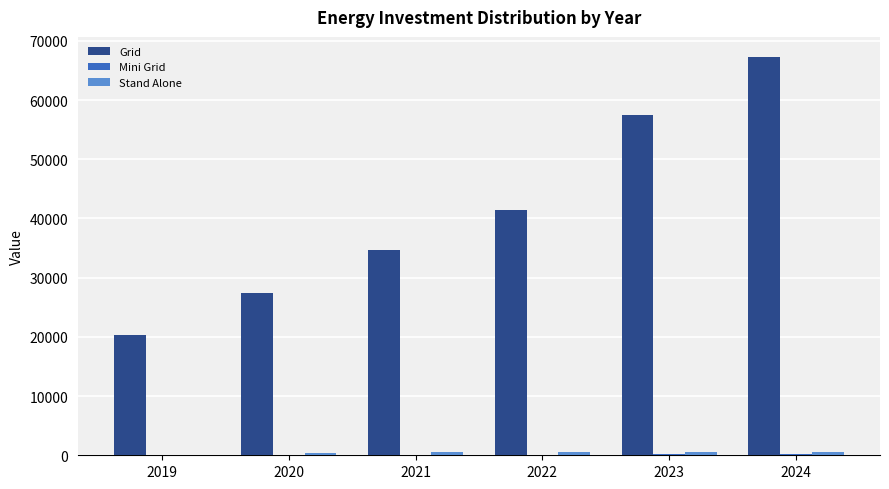

At which category is the sum across all series the highest?

2024